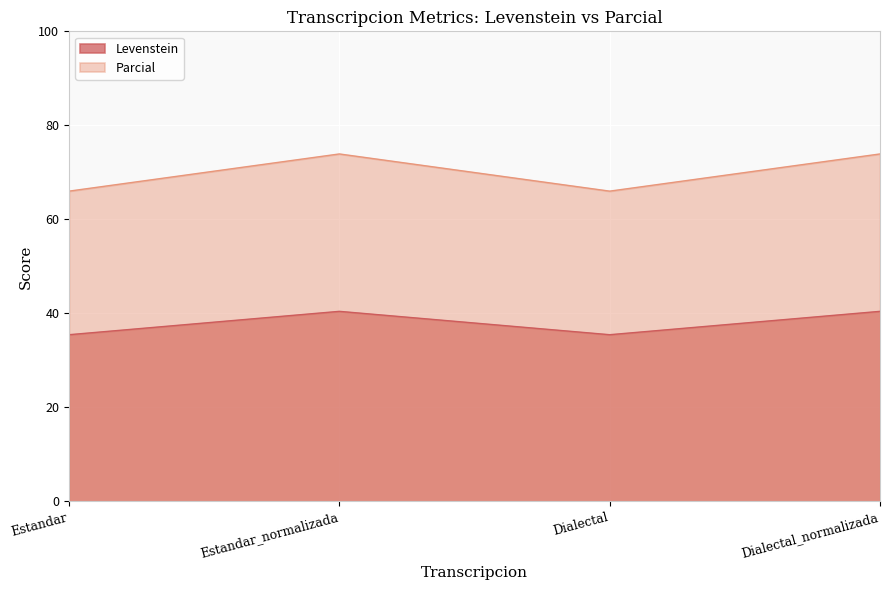

At which label does Levenstein first exceed 40?

Estandar_normalizada